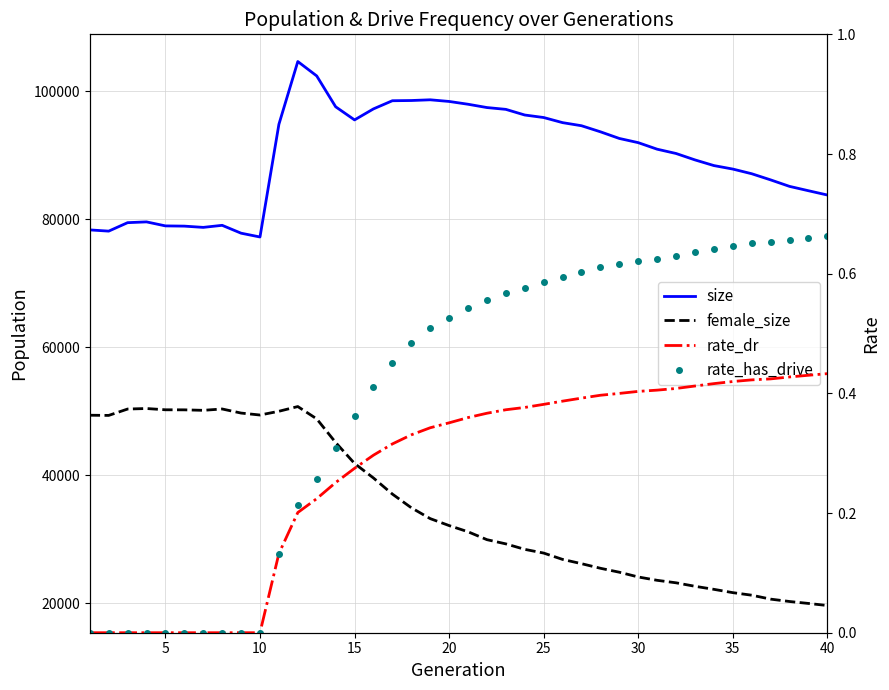

True or false: rate_has_drive and size cross at least once.

False